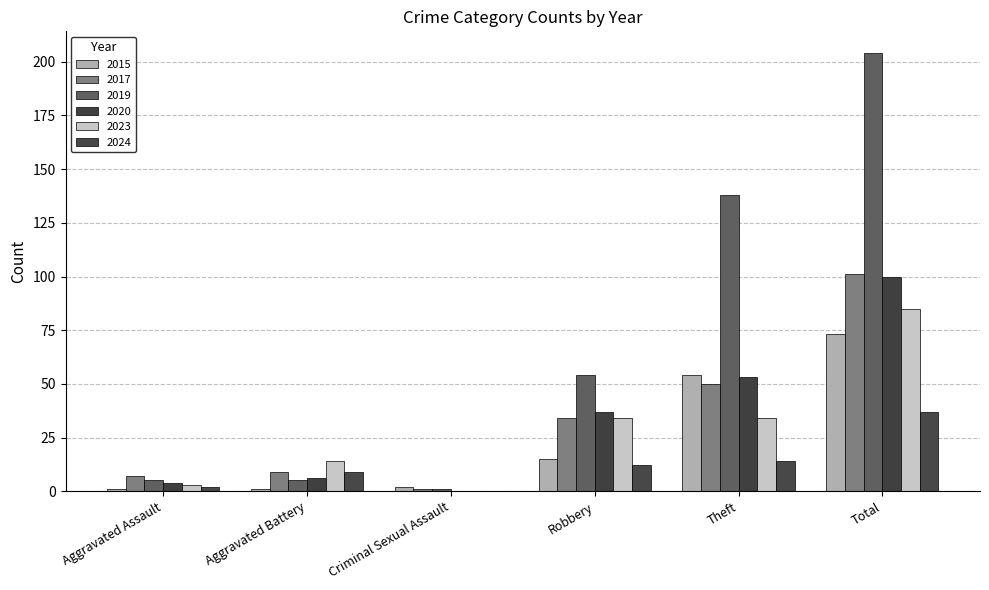

List the series in order of their peak value, highest first.

2019, 2017, 2020, 2023, 2015, 2024